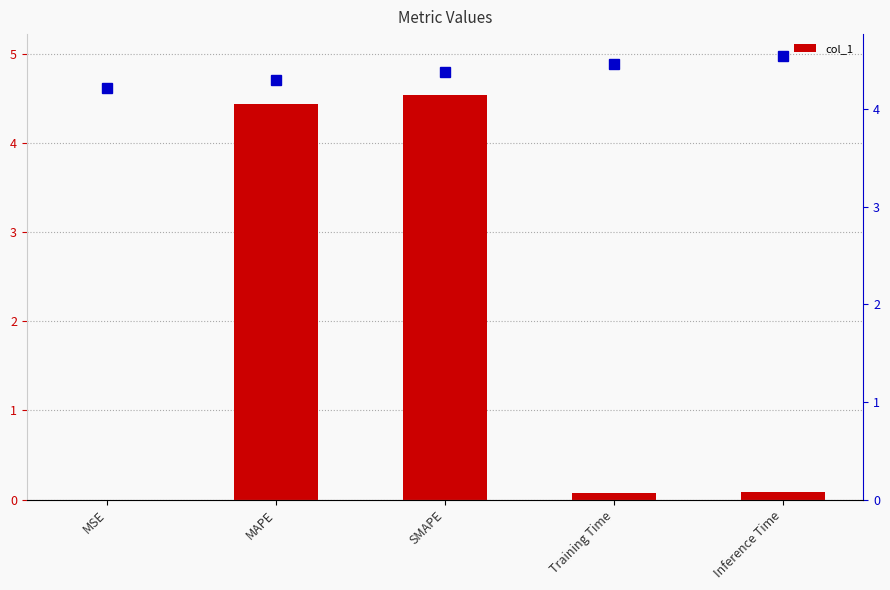

Reading left to right, what are all the values shown in this chart?

0.0	4.4	4.5	0.1	0.1